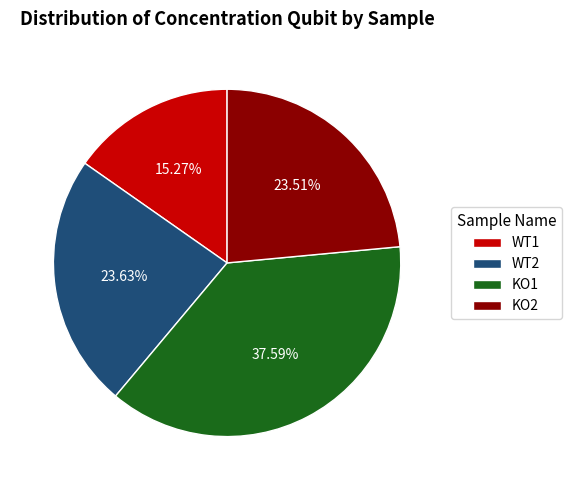

Count the number of slices in the pie.

4